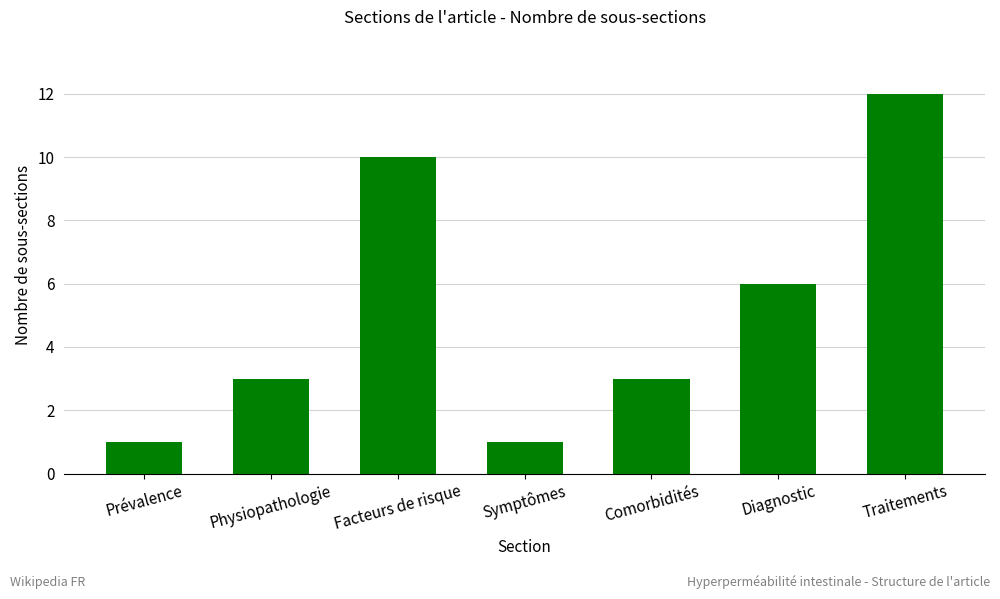

What position from the right is Facteurs de risque?

5